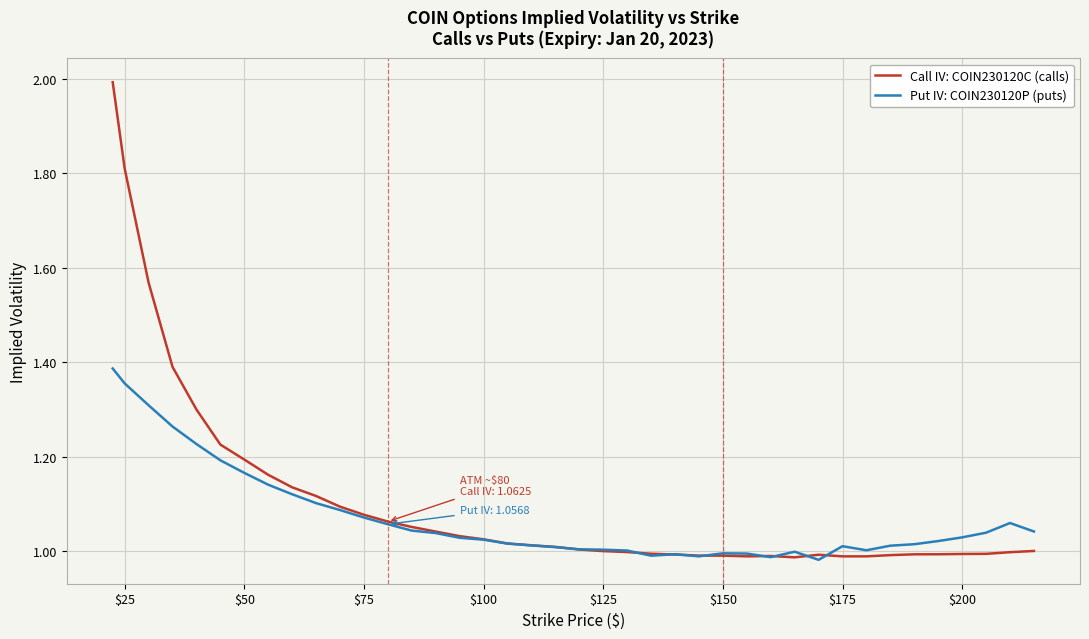

Which series has the largest range (max minus min)?

Call IV: COIN230120C (calls)